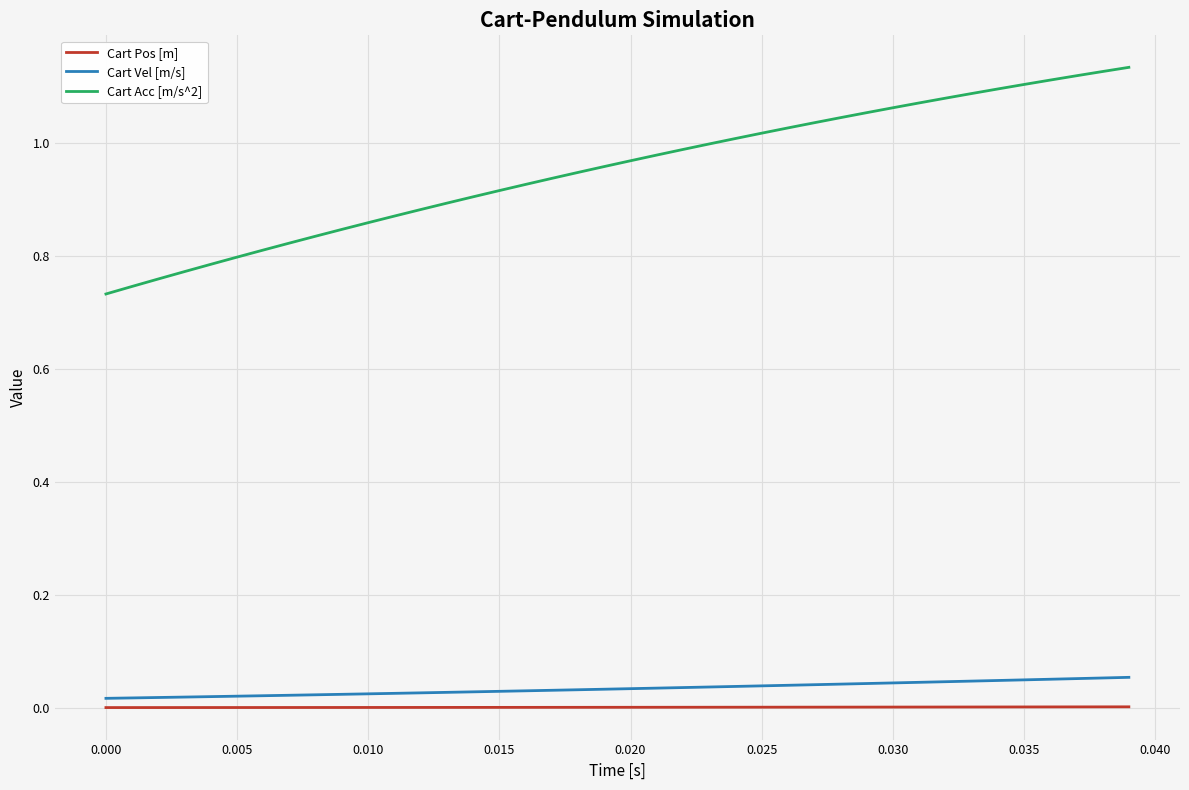

Which series has the widest spread of values?

Cart Acc [m/s^2]